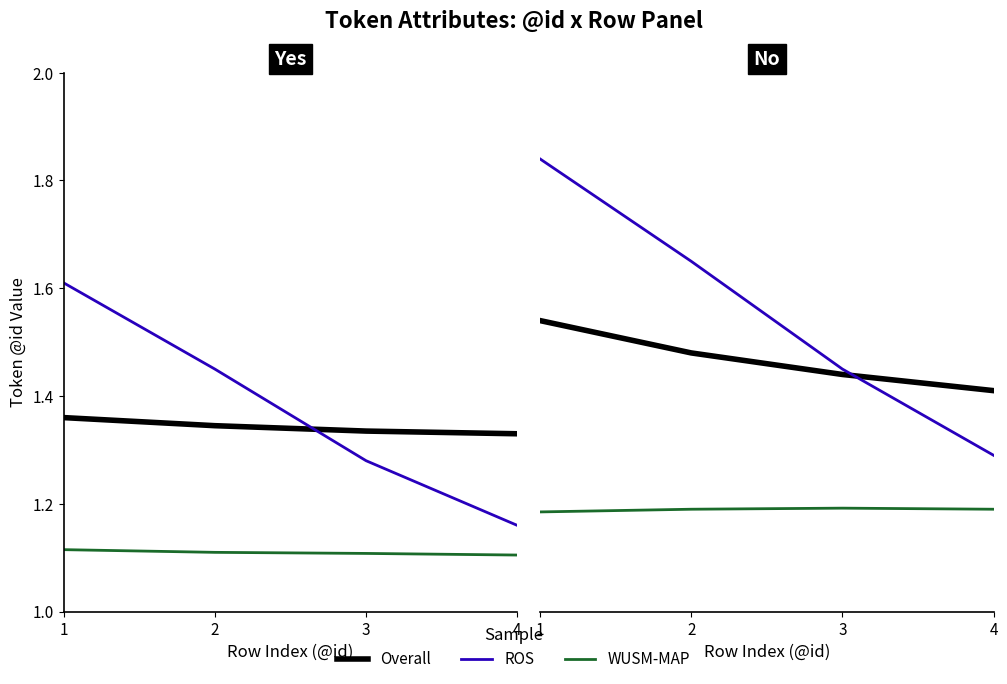

True or false: ROS and WUSM-MAP cross at least once.

False